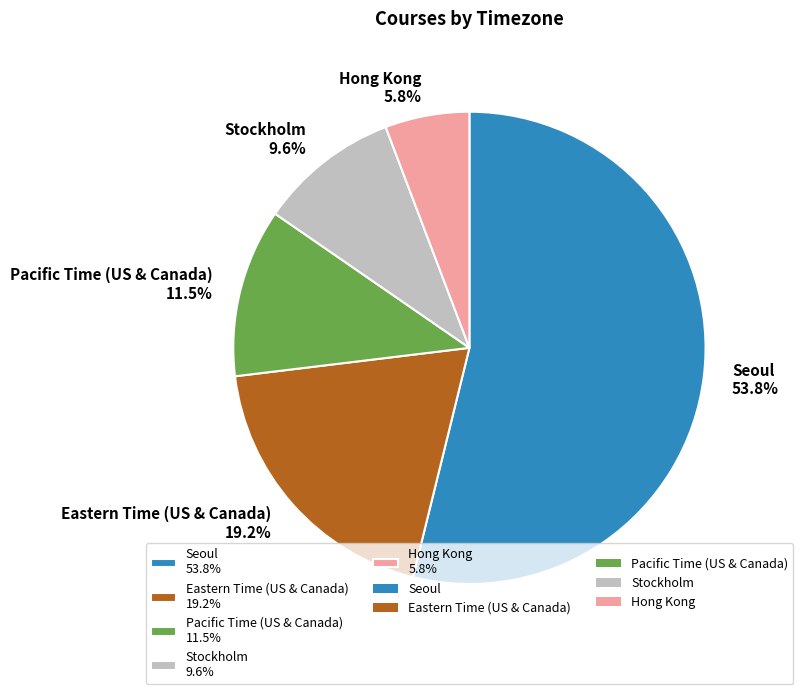

Which category has the biggest portion of the pie?

Seoul